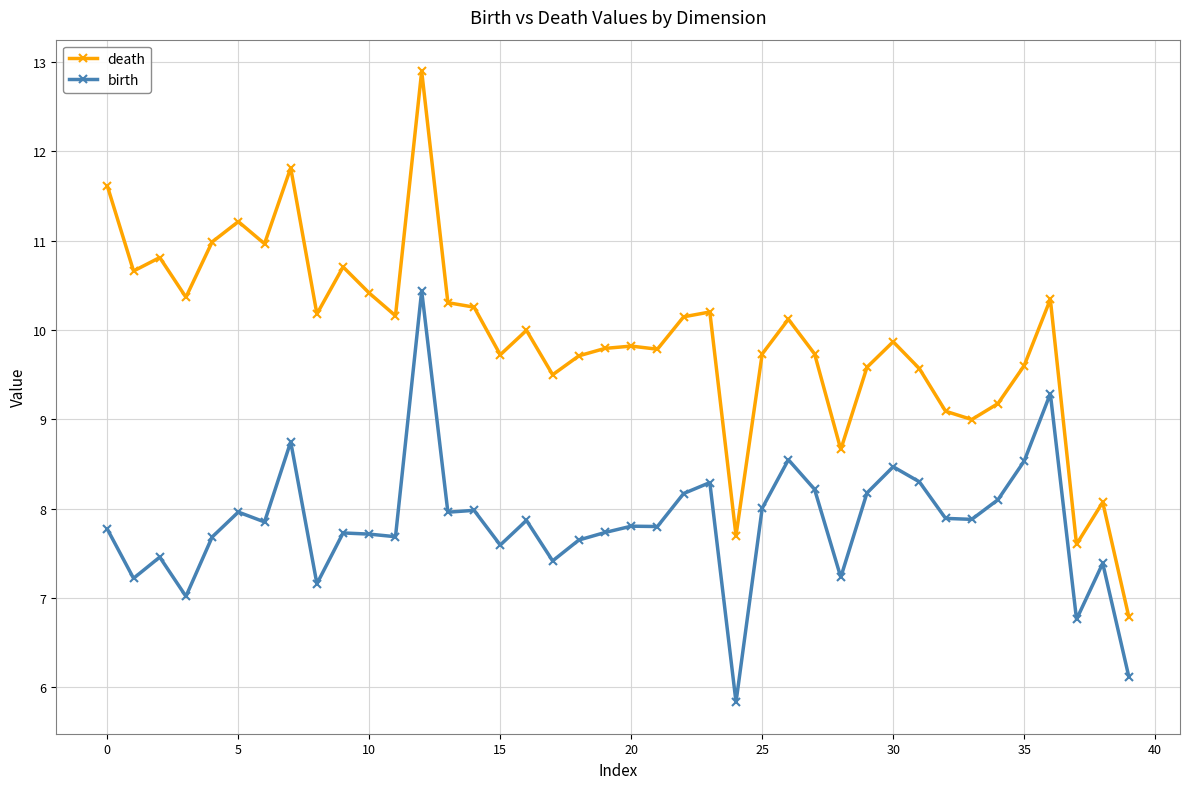

True or false: death has more than 0 points higher than both neighbors.

True